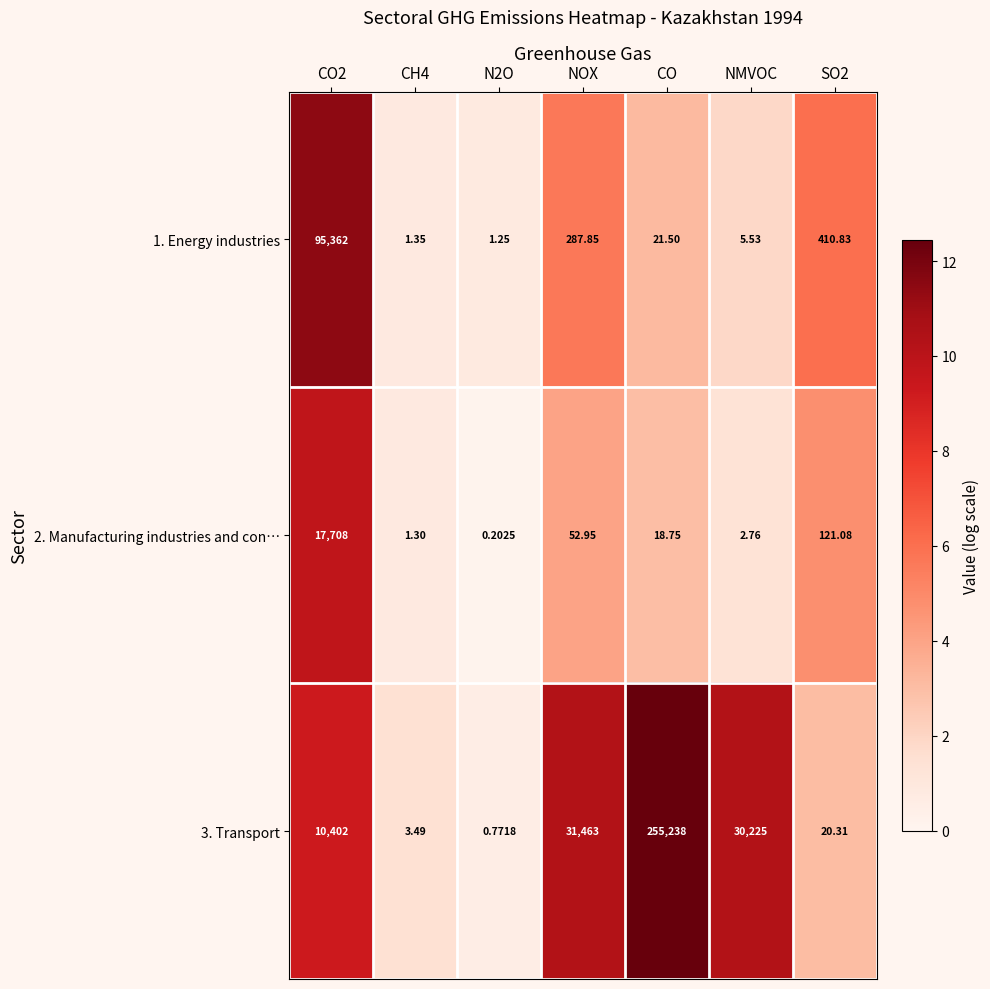

At which label is 3. Transport closest to 127619?

NOX